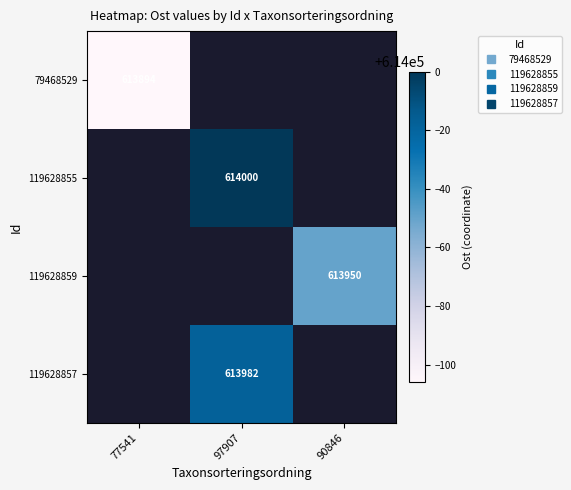

At which label is 79468529 closest to 613894?

77541